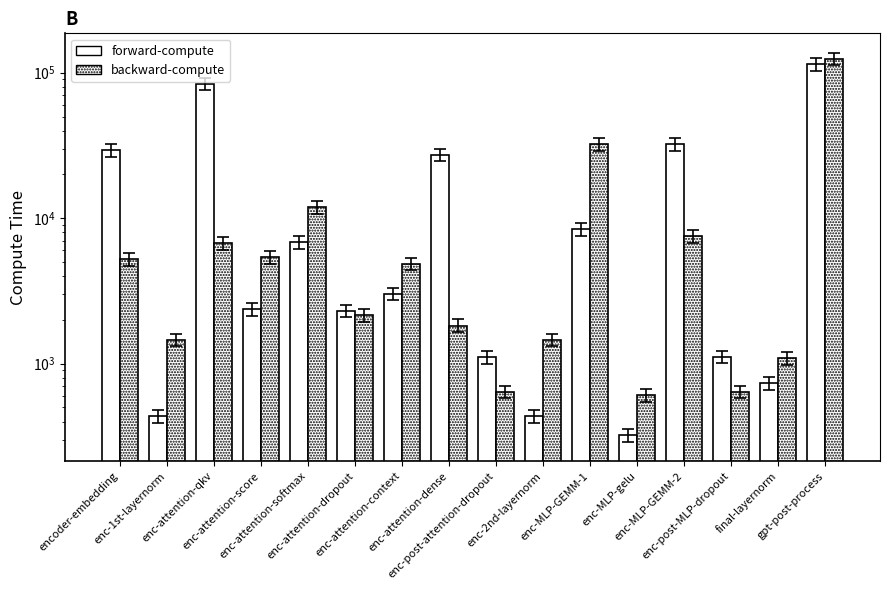

Is the value of forward-compute at enc-attention-softmax greater than the value of backward-compute at gpt-post-process?

No